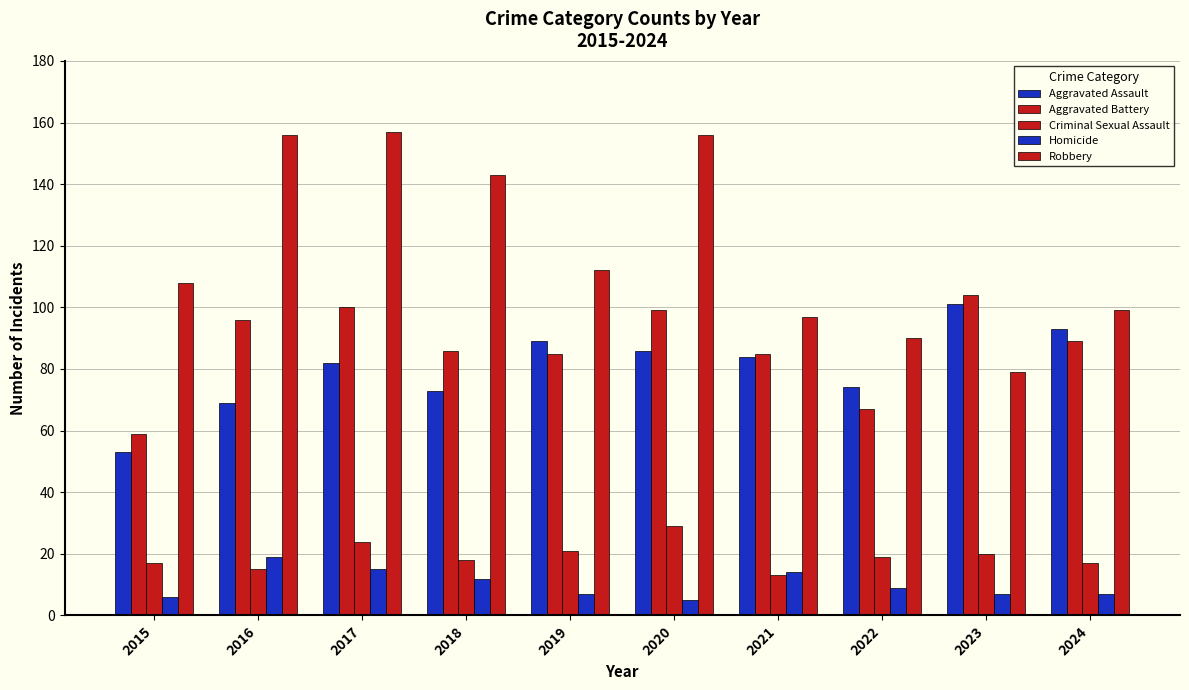

What is the value of the Criminal Sexual Assault bar at the 1st from the left?

17